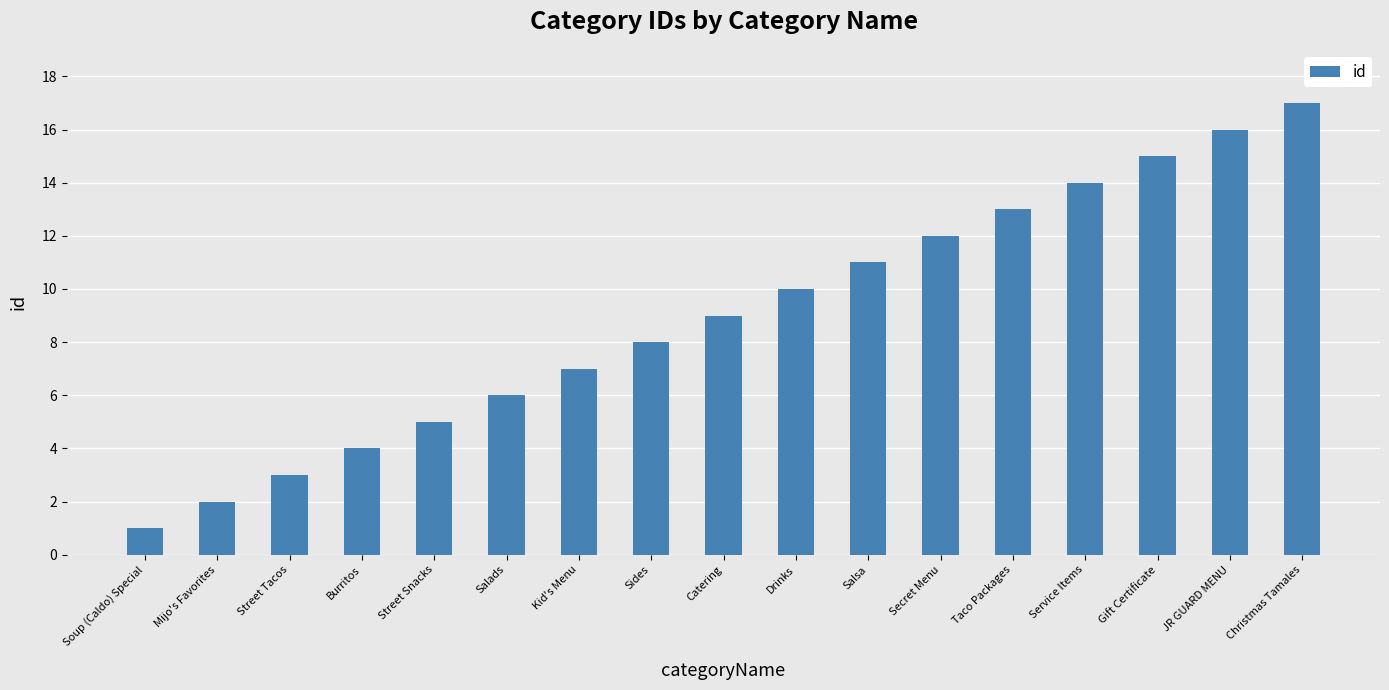

How many values are below 9?

8